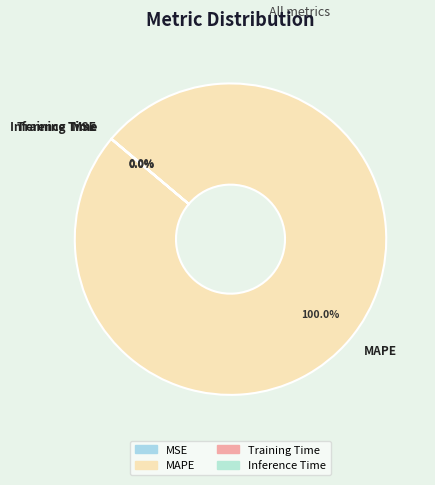

What is the largest slice in the pie chart?

MAPE